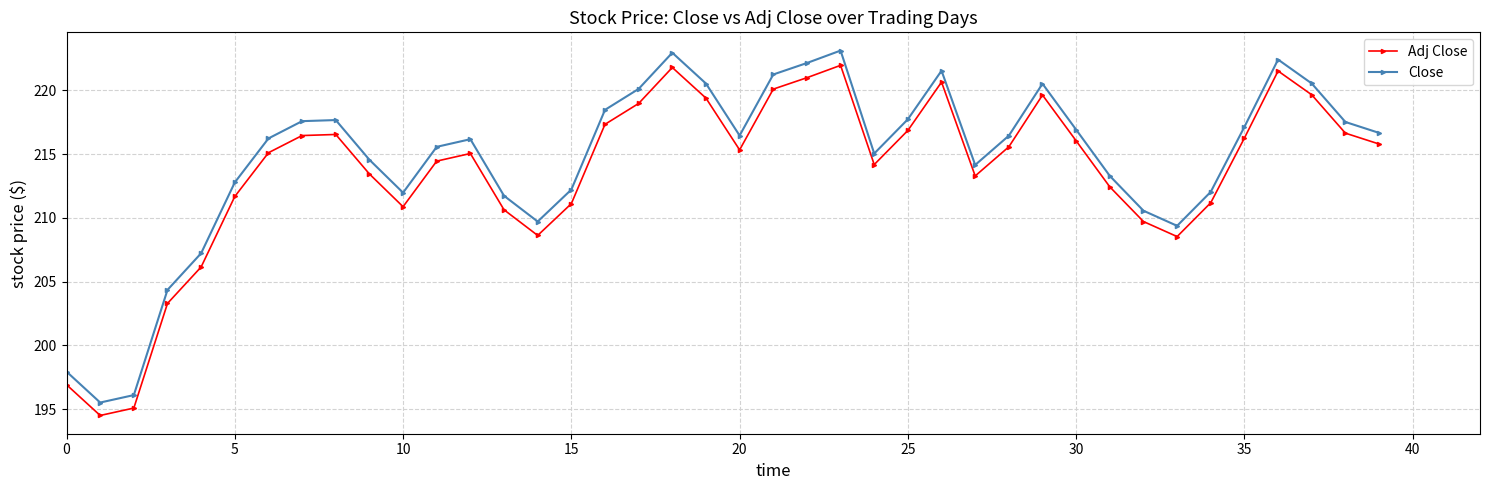

In Adj Close, how many points are higher than both neighbors (excluding endpoints)?

7